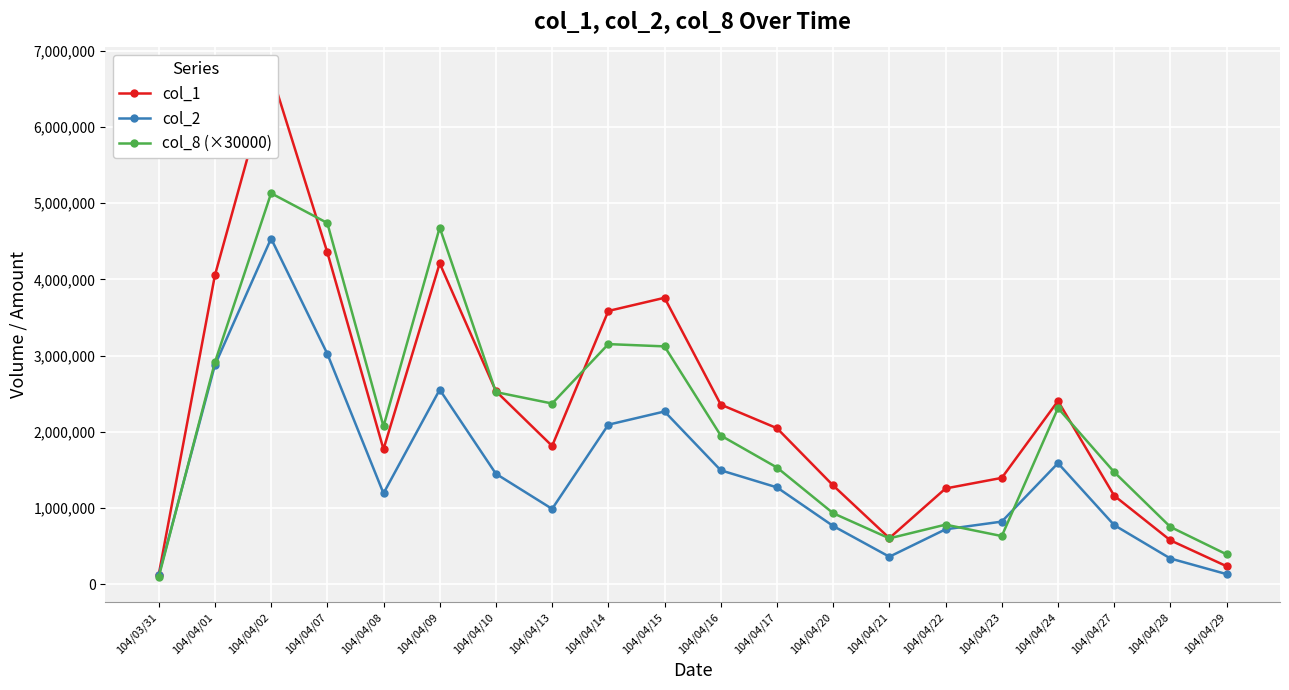

Is the value of col_2 at 104/04/21 greater than the value of col_1 at 104/04/21?

No